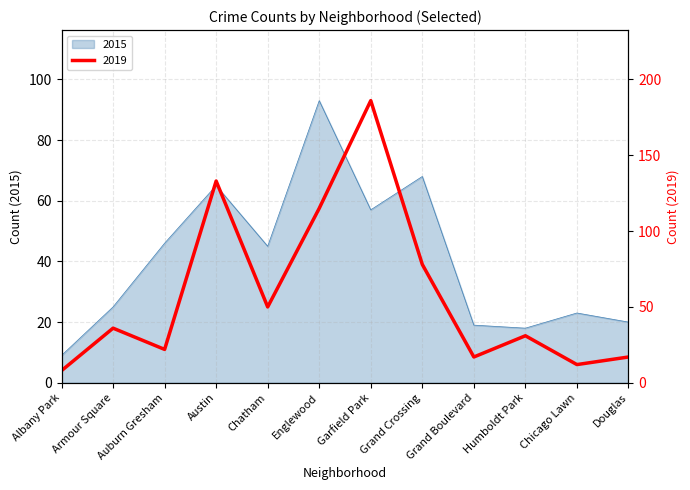

How many lines are shown in the chart?

2